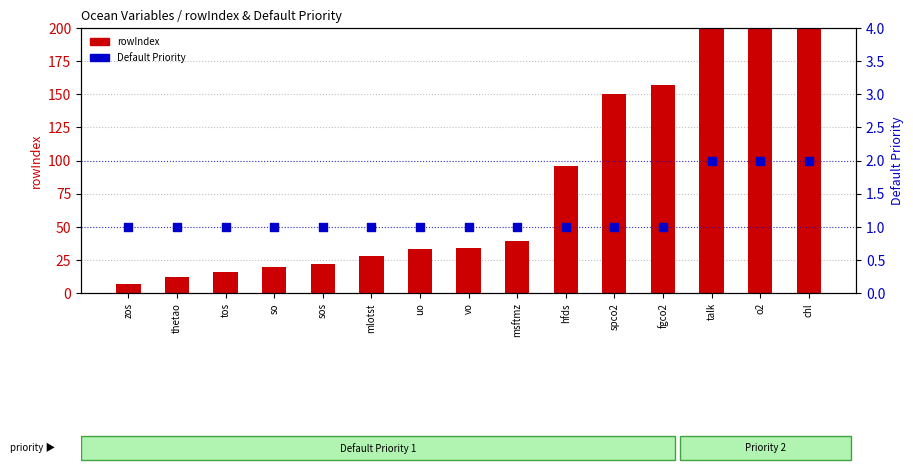

Which series has the largest Y range (max minus min)?

rowIndex